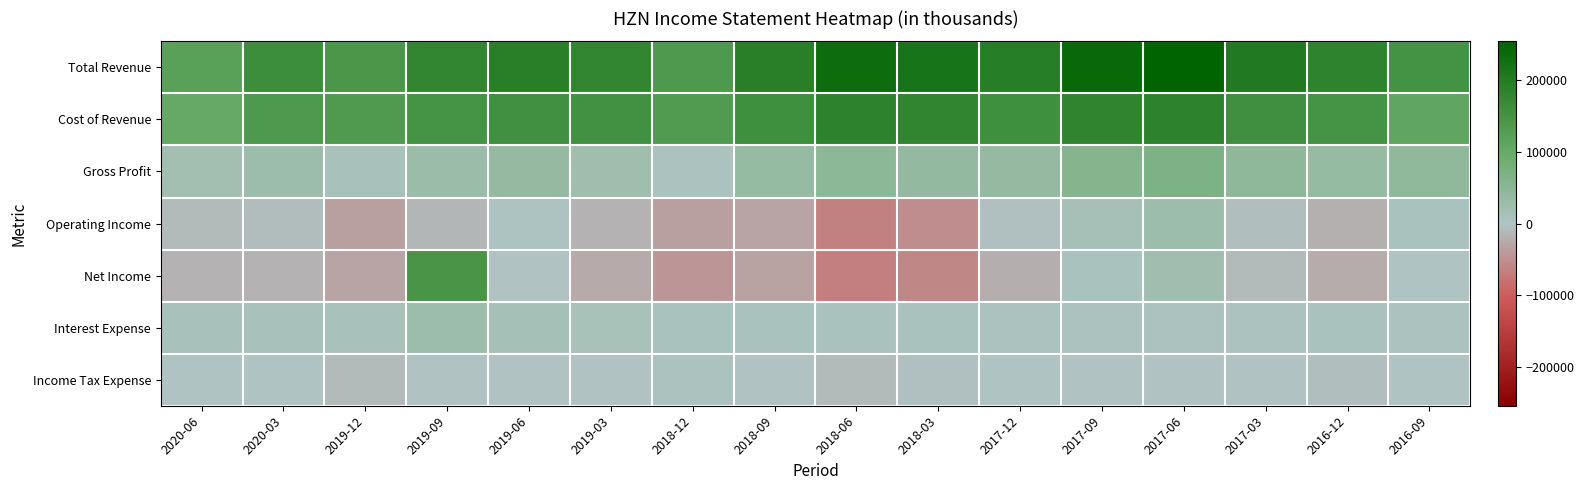

What is the difference between the highest and lowest values at 2020-06?

136800